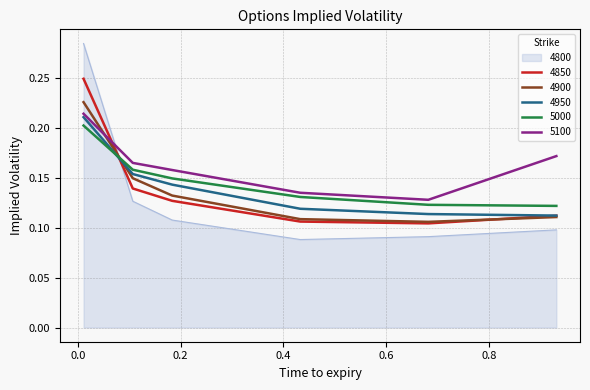

Which series has the largest total across all categories?

5100